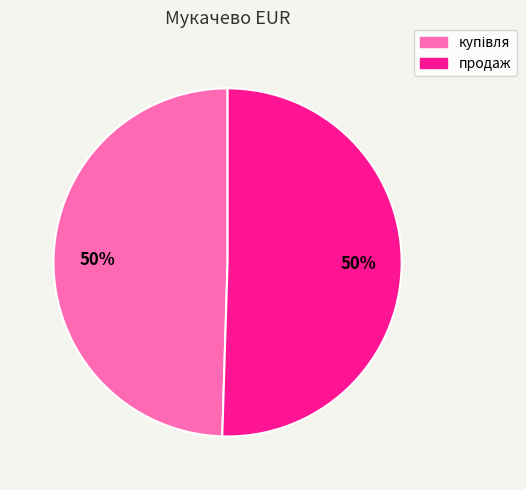

To the nearest percent, what is the average slice percentage?

50%